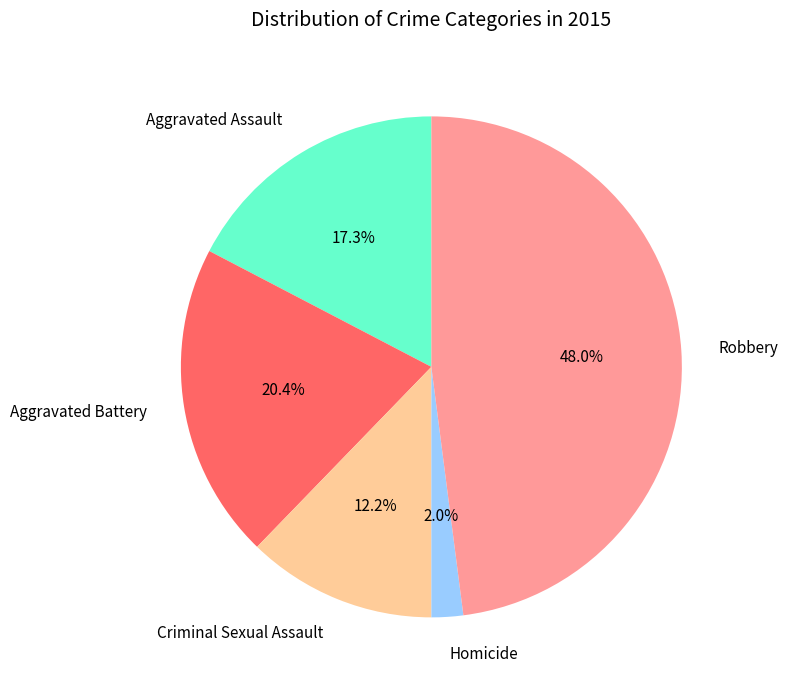

How many segments does this pie chart have?

5